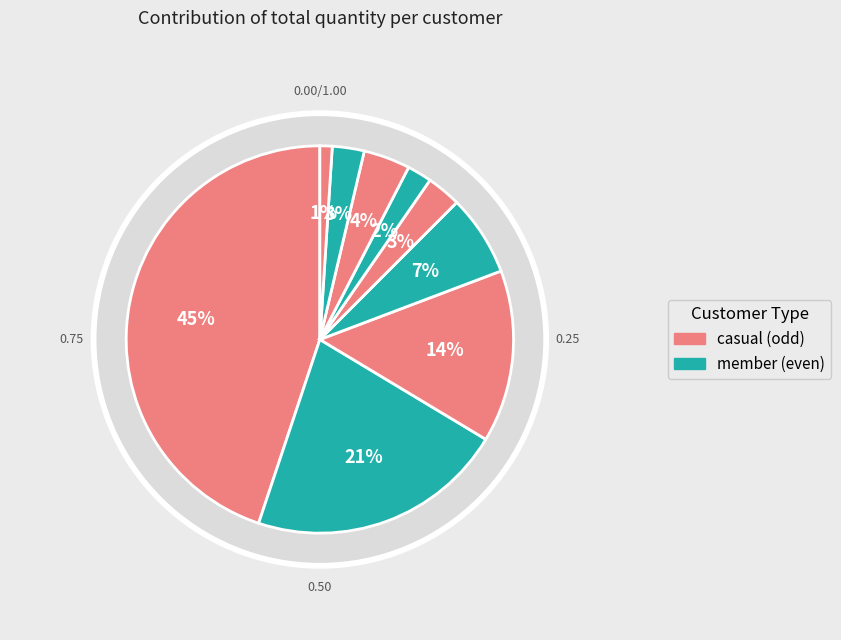

Between Chị Vân and Cô Bé, which is larger?

Cô Bé